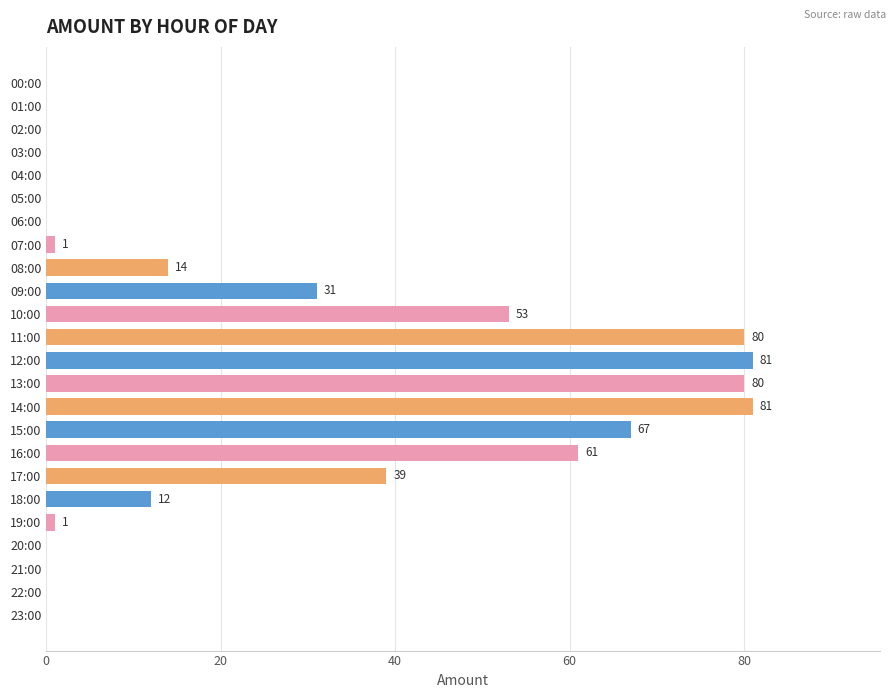

What is the sum of the values at 18:00 and 22:00?

12